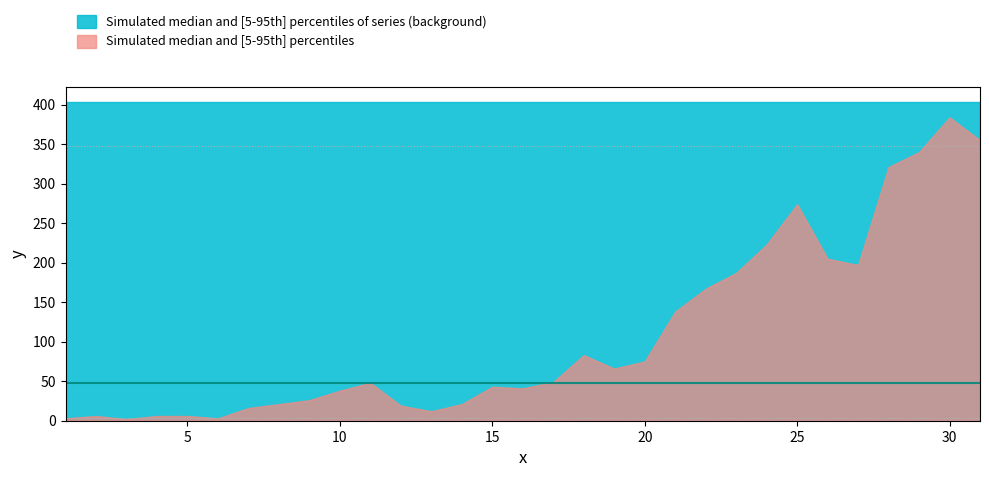

What is the difference between the second highest and second lowest values?

352